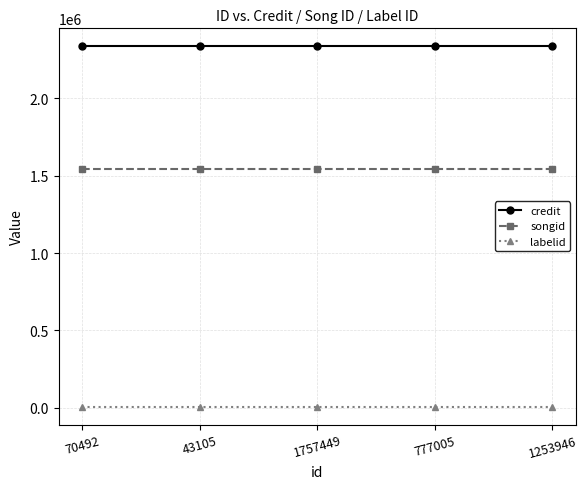

What is the lowest value of the credit series?

2337182